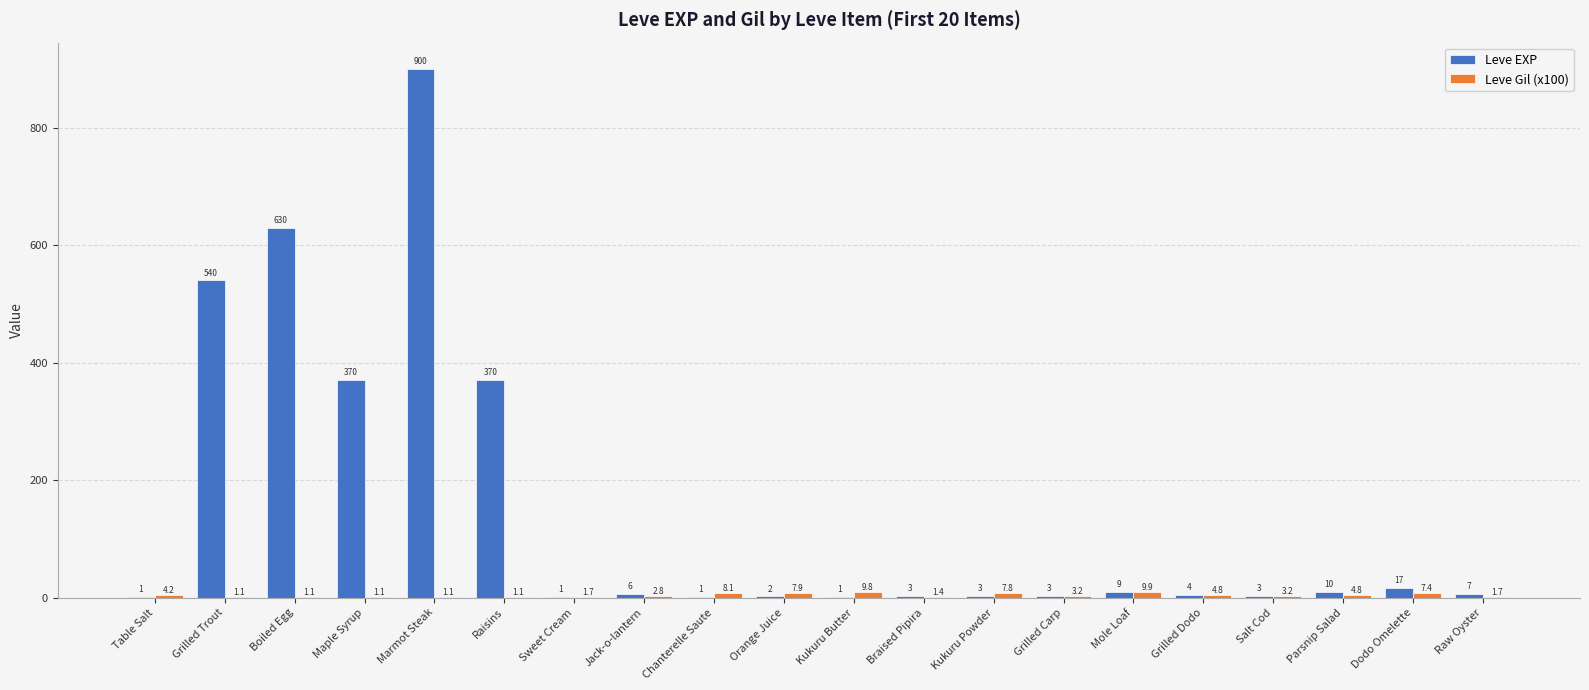

What is the highest value of the Leve EXP series?

900.0